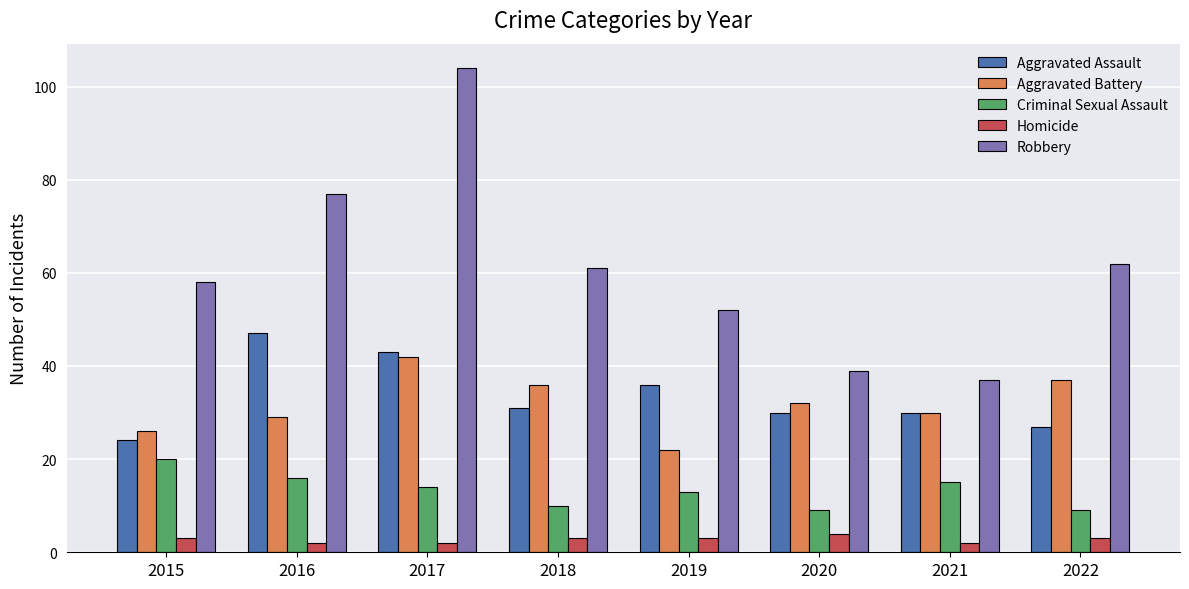

How many bars are there in each group?

5